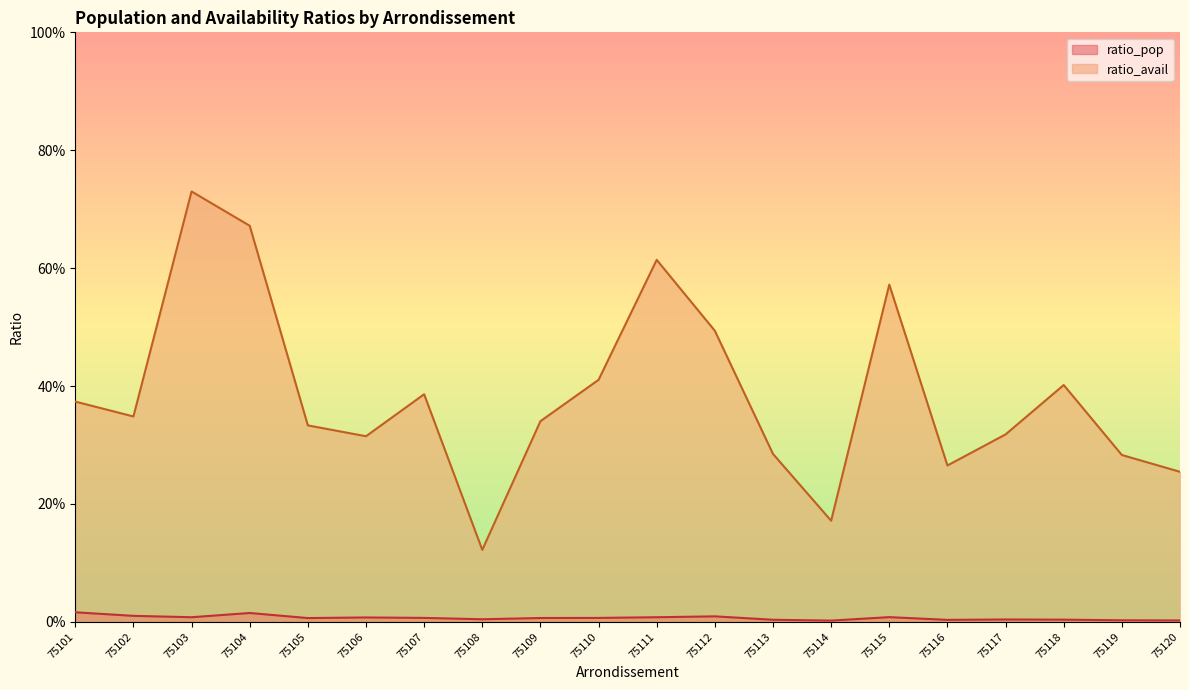

Is the value of ratio_avail at 75118 greater than the value of ratio_pop at 75119?

Yes